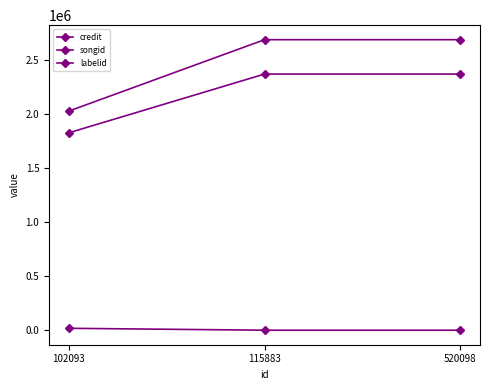

What is the sum of all credit values?

7405361